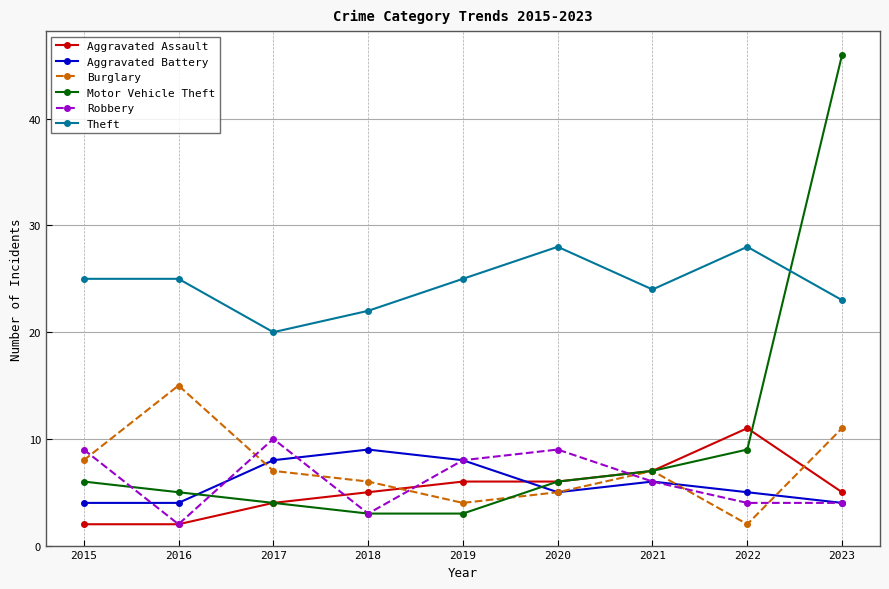

Is it true that Burglary equals 1 at 2019?

False